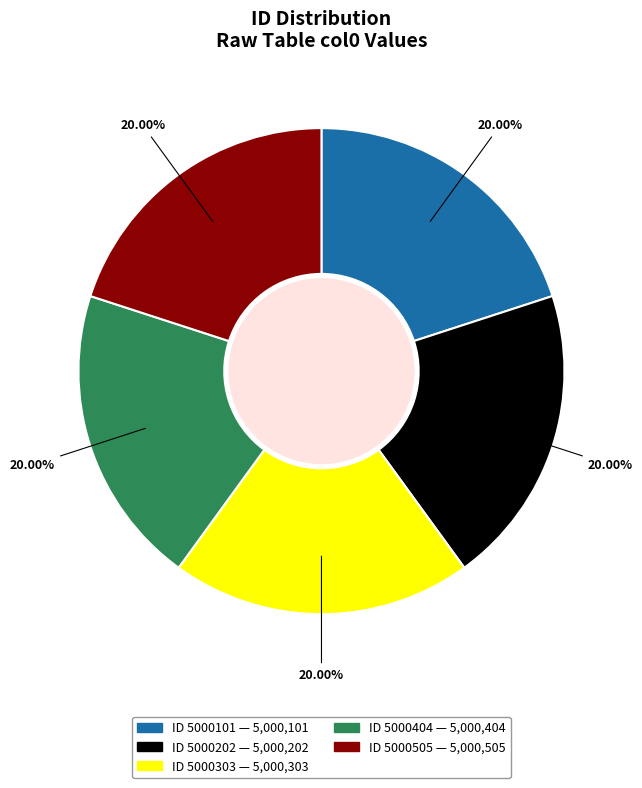

Is there any slice that represents more than half of the pie?

No